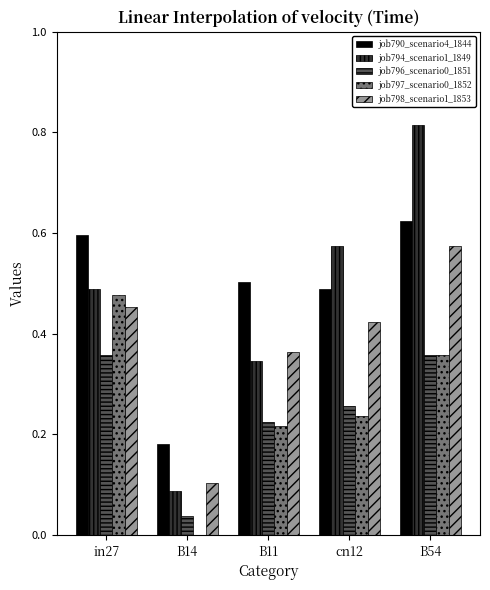

Count the number of data series in this chart.

5